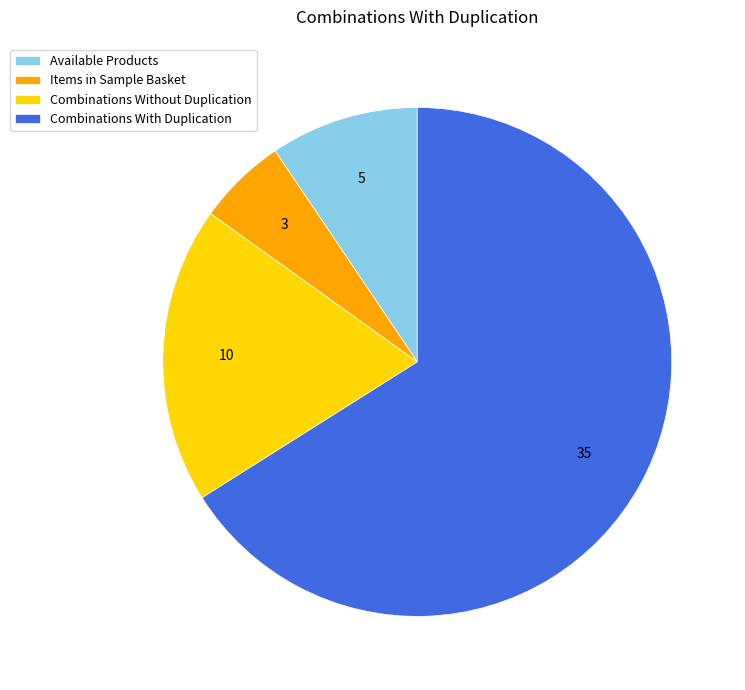

Between Available Products and Combinations With Duplication, which is larger?

Combinations With Duplication